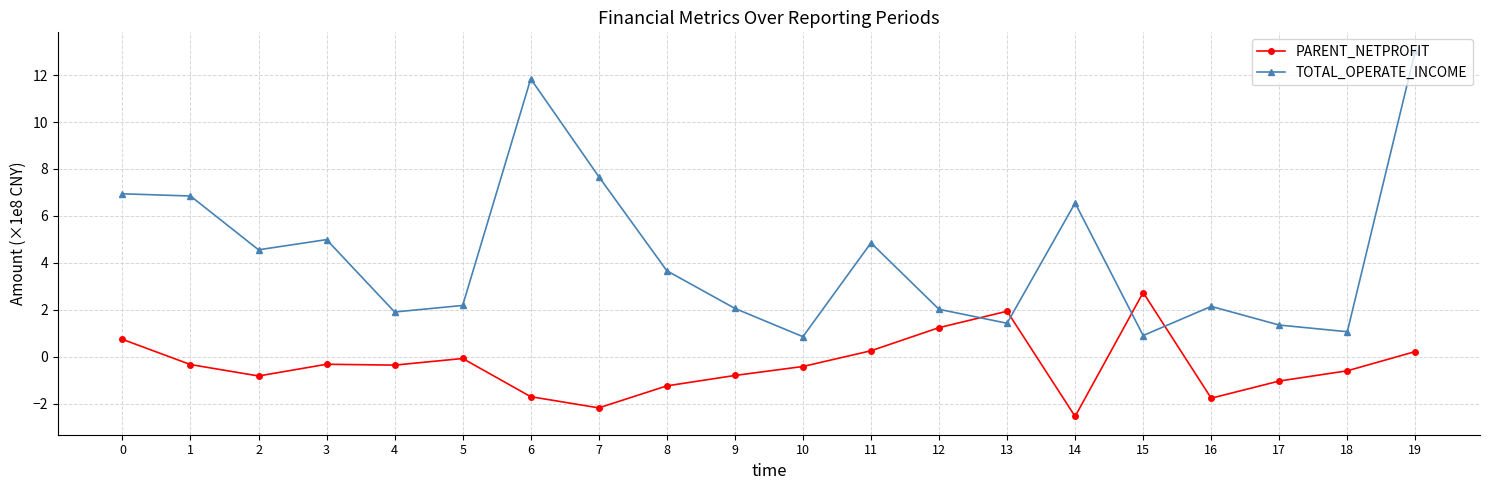

Which series has the widest spread of values?

TOTAL_OPERATE_INCOME